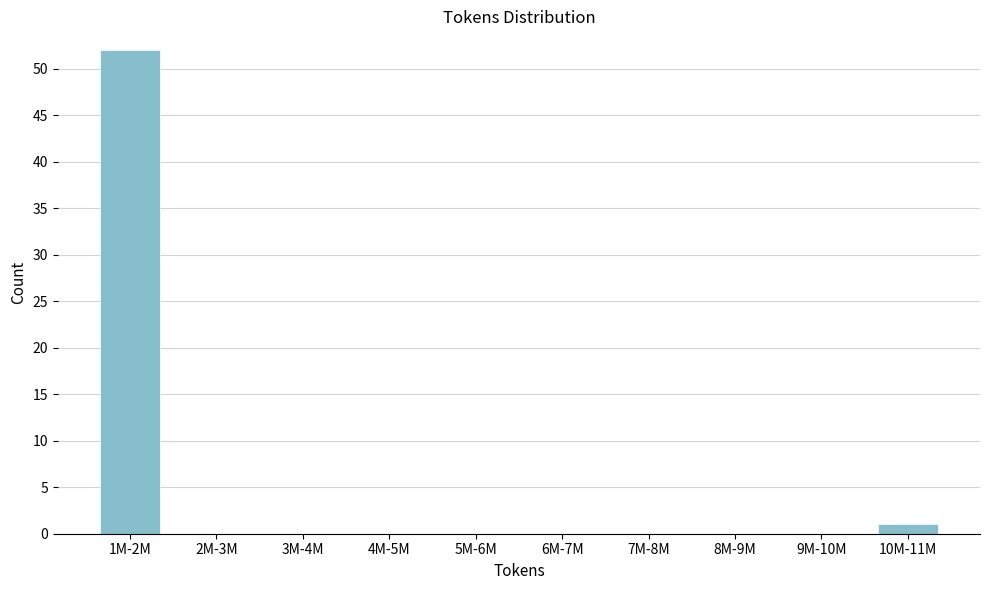

Reading left to right, what are all the values shown in this chart?

1M-2M=52	2M-3M=0	3M-4M=0	4M-5M=0	5M-6M=0	6M-7M=0	7M-8M=0	8M-9M=0	9M-10M=0	10M-11M=1